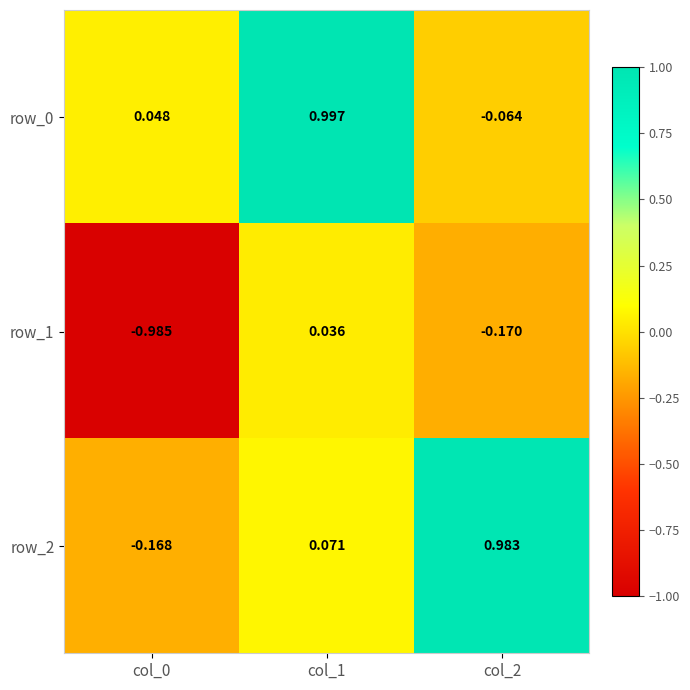

Rank the series at col_0 from highest to lowest value.

row_0, row_2, row_1